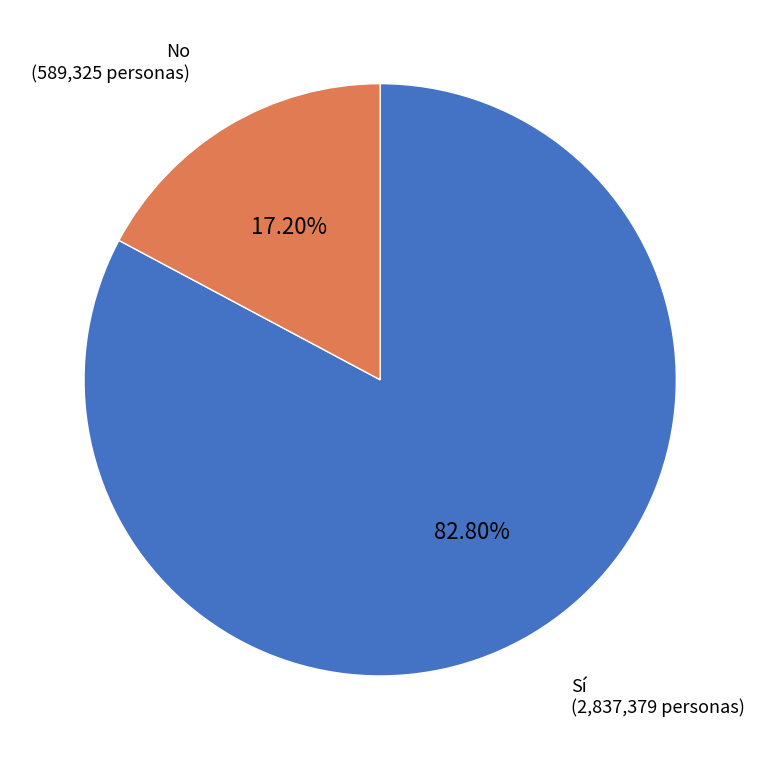

Is there any slice that represents more than half of the pie?

Yes